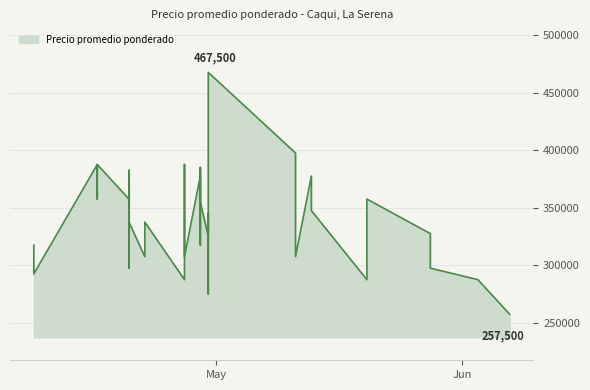

What is the smallest value displayed?

257500